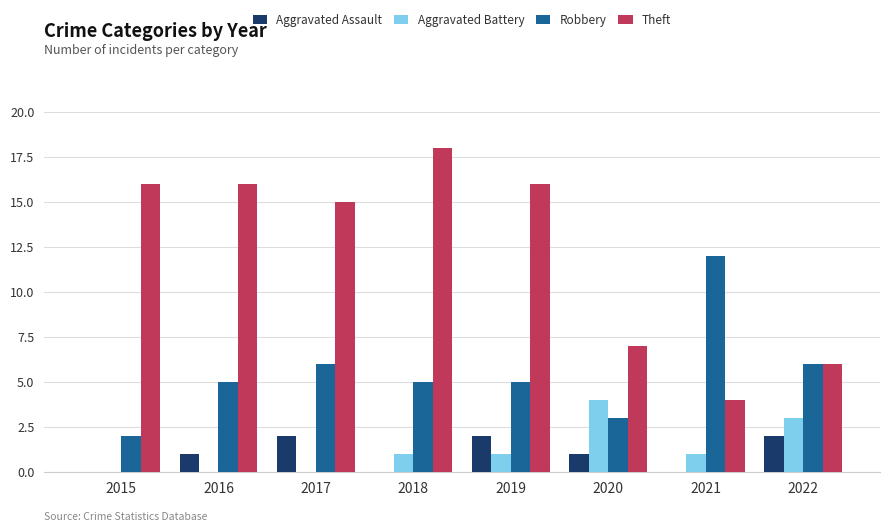

Is the value of Aggravated Assault at 2022 greater than the value of Aggravated Battery at 2018?

Yes